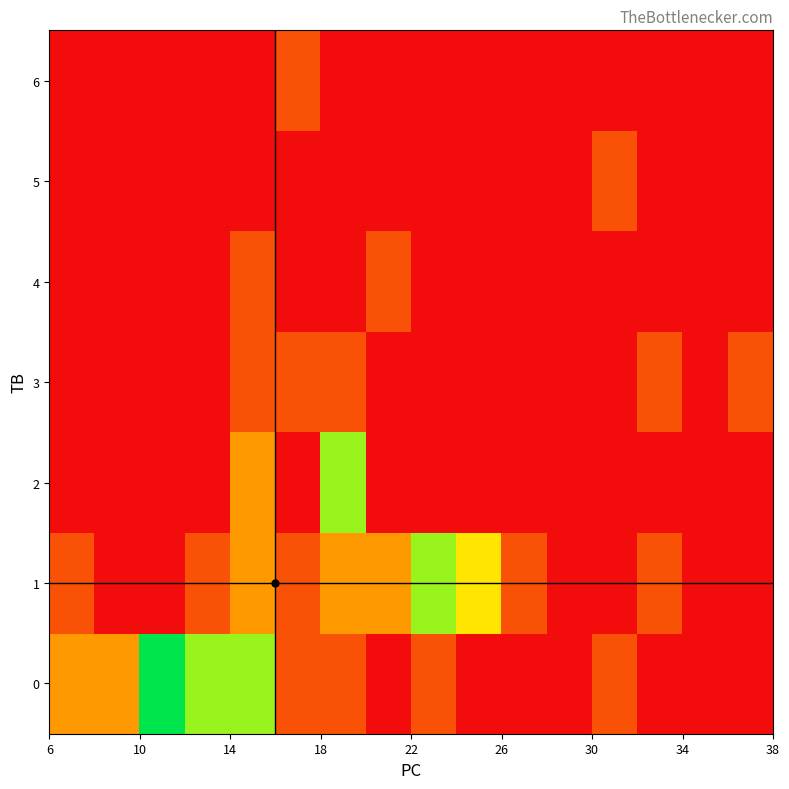

Reading left to right, transcribe all the data shown in this chart.

0: 2	2	5	4	4	1	1	0	1	0	0	0	1	0	0	0
1: 1	0	0	1	2	1	2	2	4	3	1	0	0	1	0	0
2: 0	0	0	0	2	0	4	0	0	0	0	0	0	0	0	0
3: 0	0	0	0	1	1	1	0	0	0	0	0	0	1	0	1
4: 0	0	0	0	1	0	0	1	0	0	0	0	0	0	0	0
5: 0	0	0	0	0	0	0	0	0	0	0	0	1	0	0	0
6: 0	0	0	0	0	1	0	0	0	0	0	0	0	0	0	0